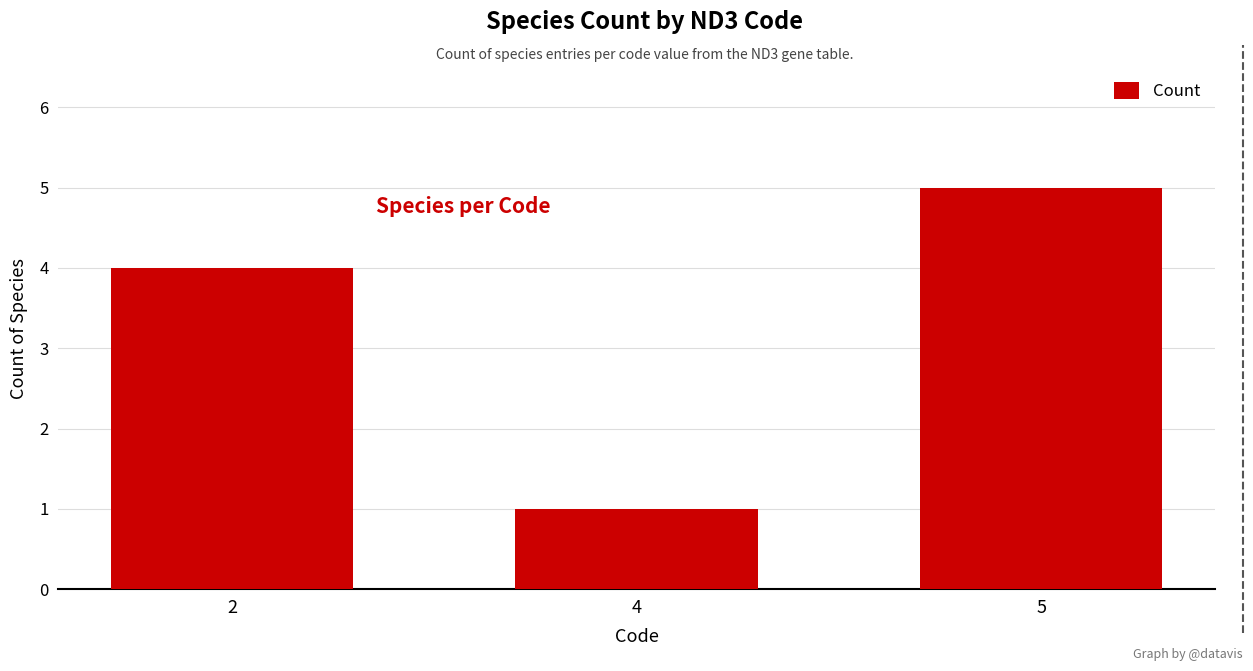

Read the value at 2.

4